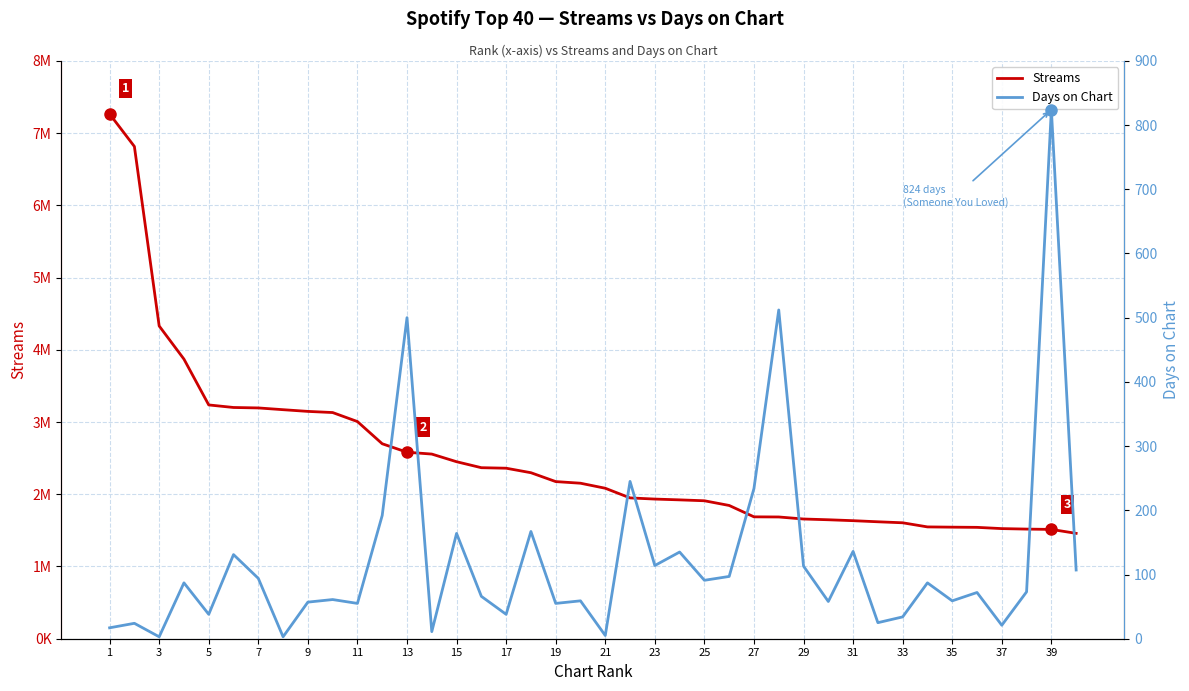

At which category is the sum across all series the highest?

1